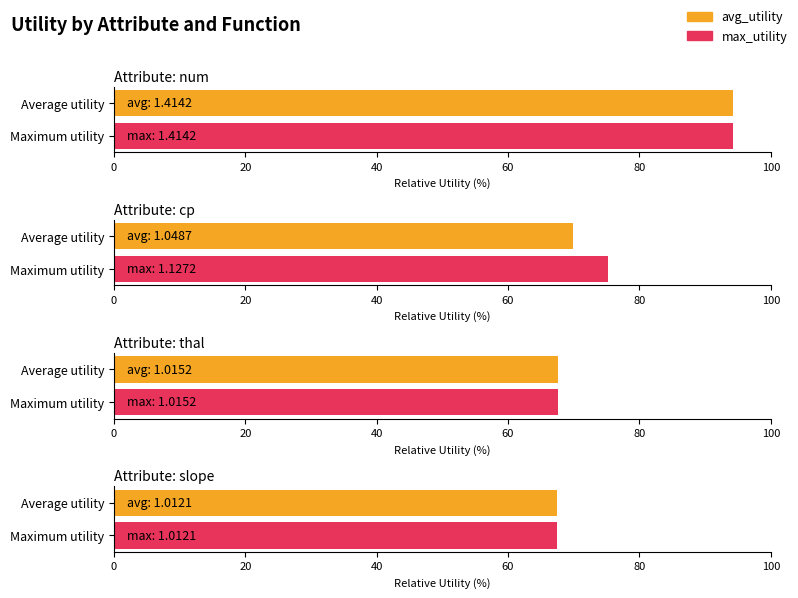

What position from the right is cp?

3